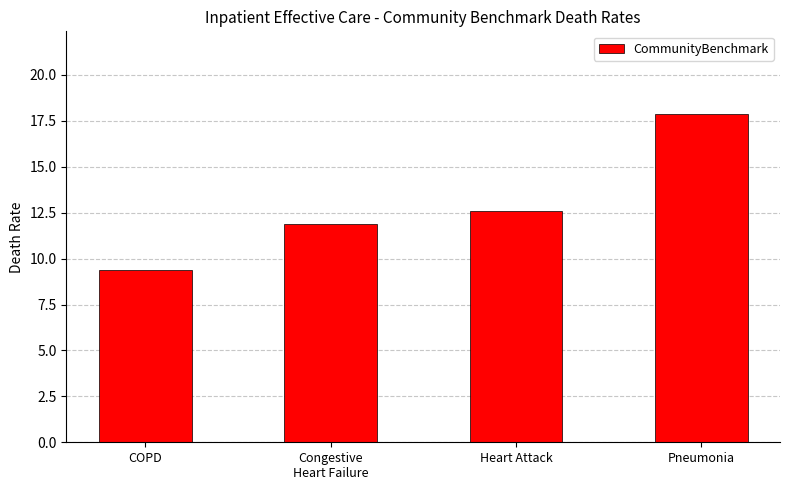

How many values are between 11 and 17?

2